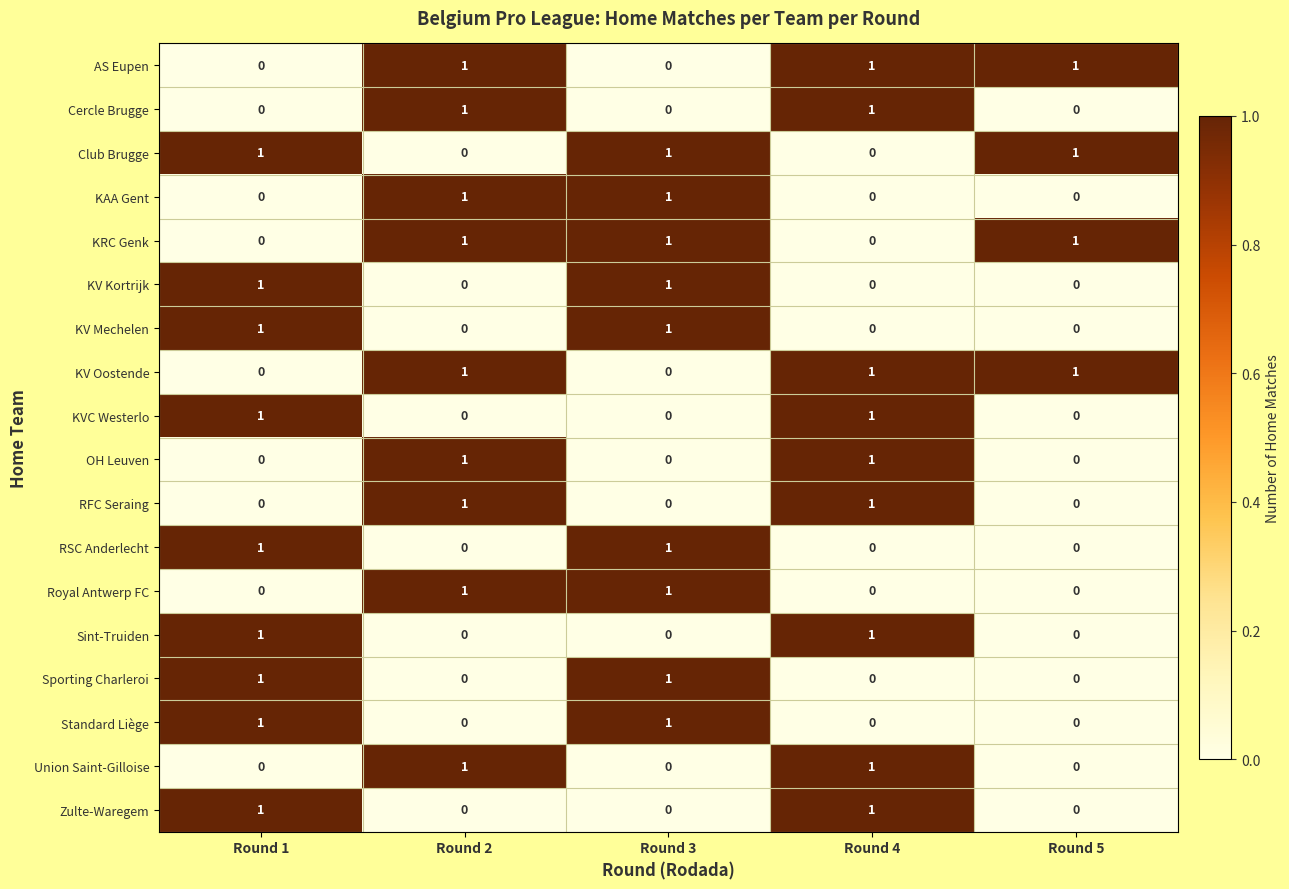

At how many categories does at least one series exceed 0?

5